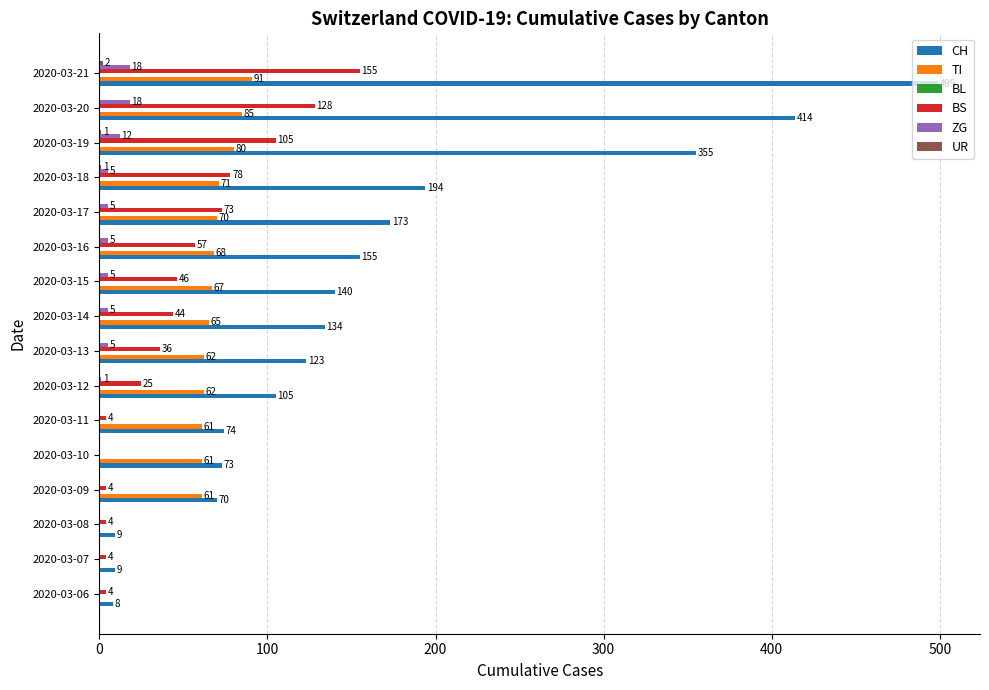

Which series has the widest spread of values?

CH